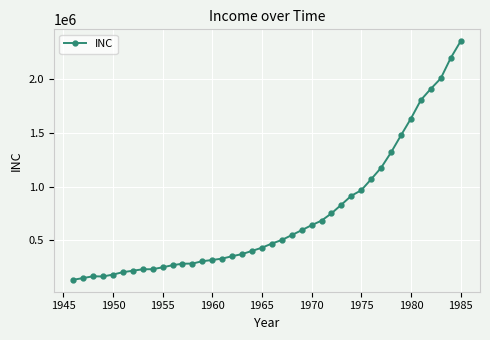

True or false: there are more than 0 points higher than both neighbors.

True